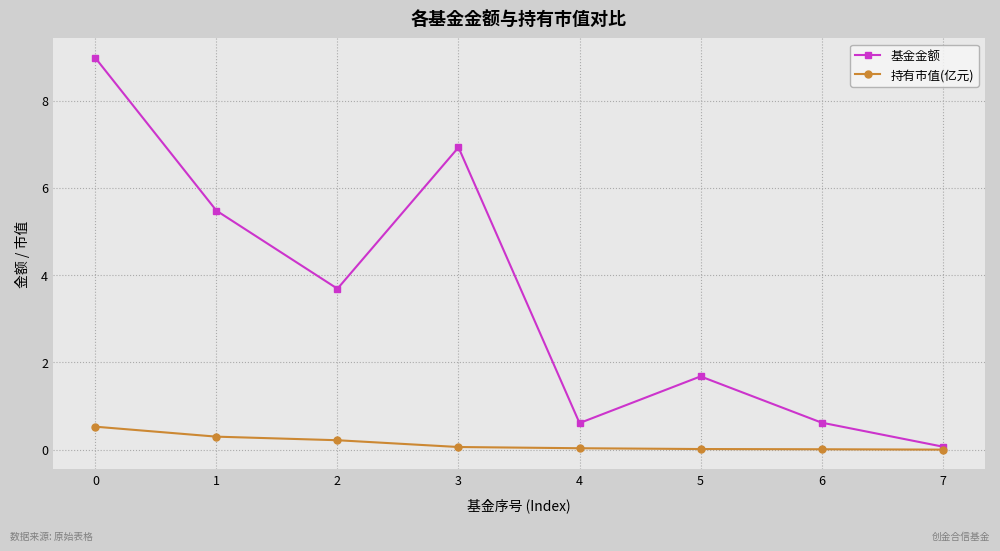

How many lines are shown in the chart?

2